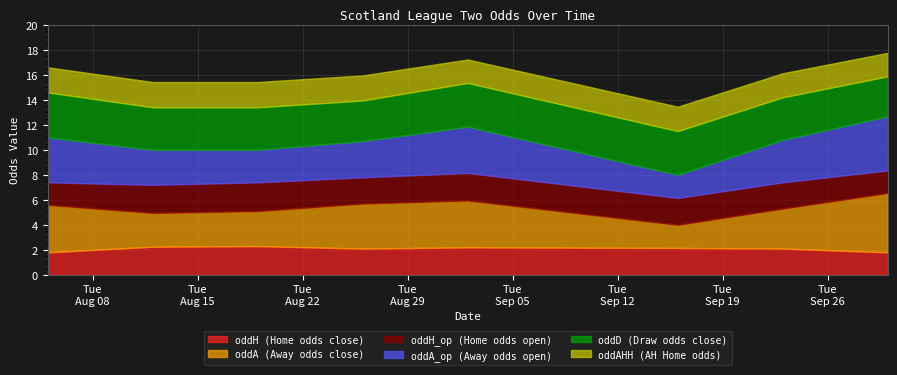

What are all the series names shown in the legend?

oddH, oddA, oddH_op, oddA_op, oddD, oddAHH